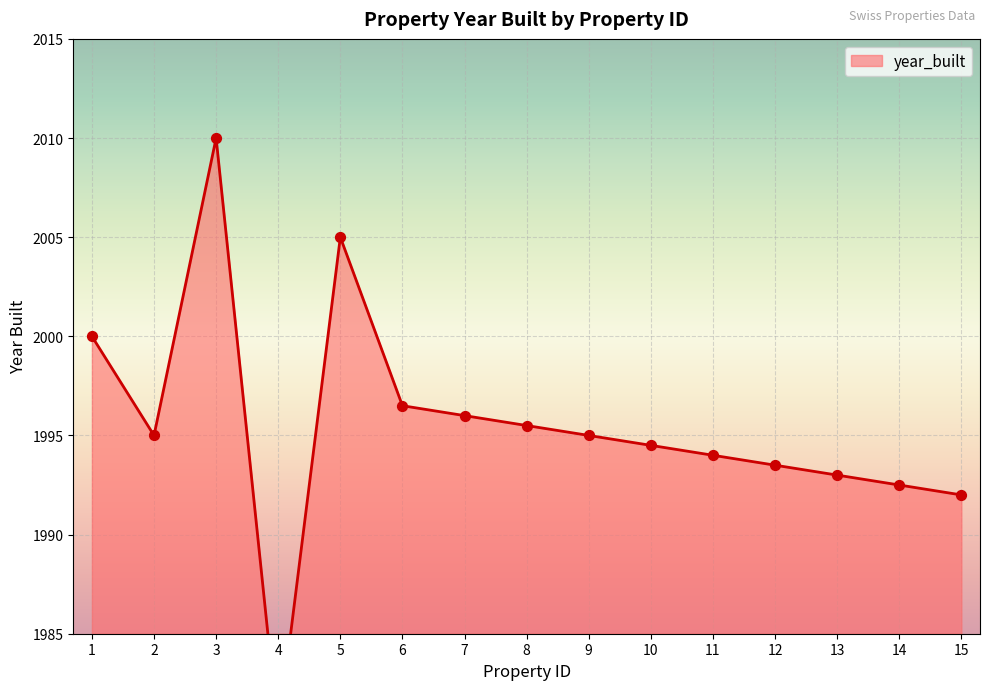

Which has a higher value, 14 or 3?

3